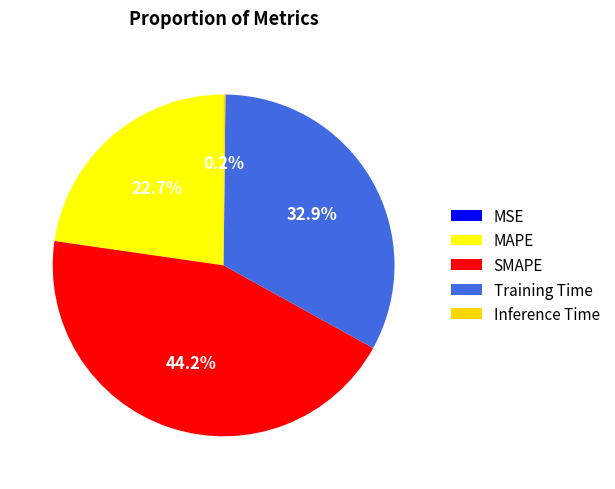

Is there a majority slice in this chart?

No